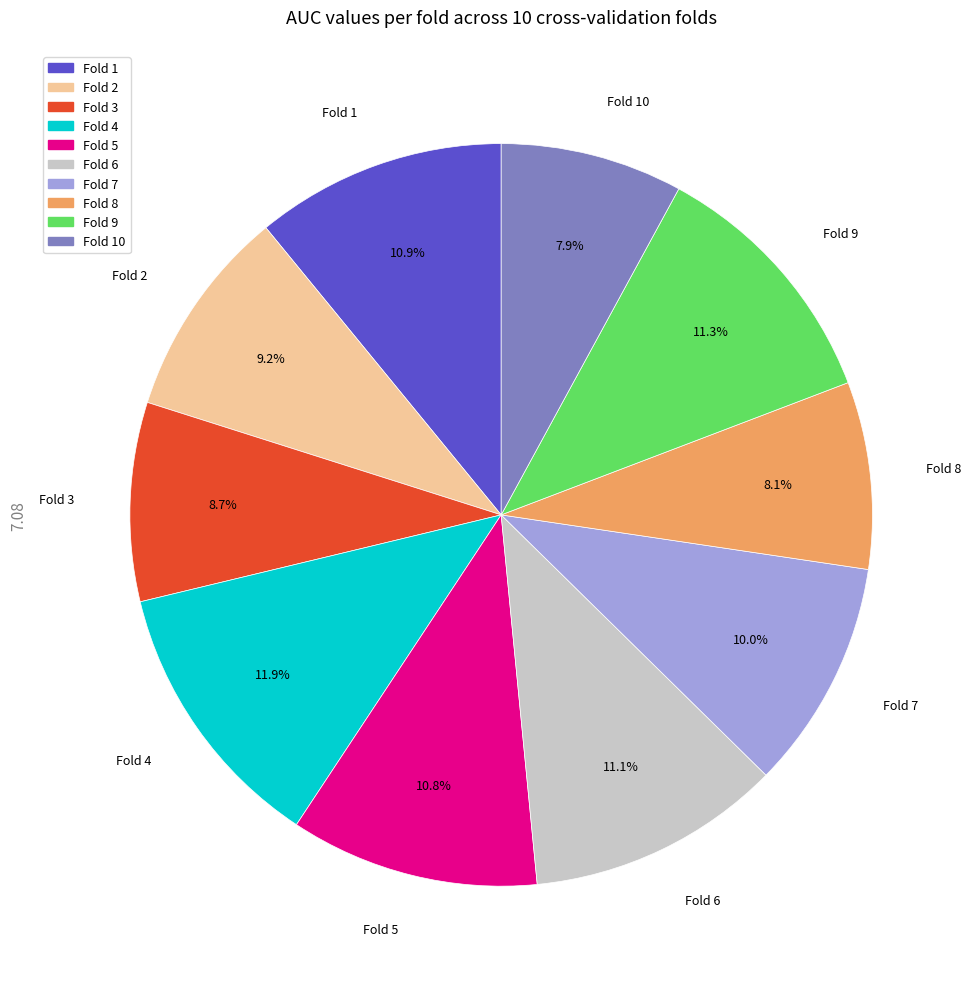

Count the number of slices in the pie.

10